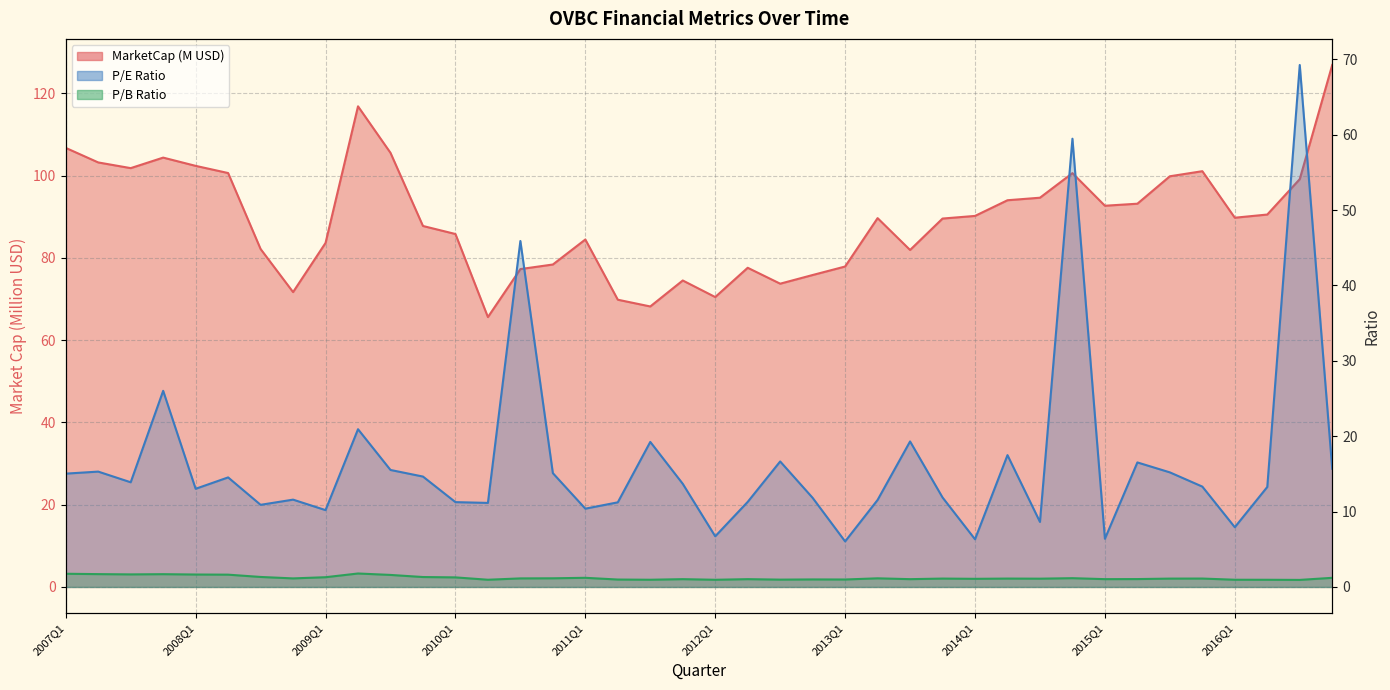

At which label does pbRatio first exceed 1?

2007Q1